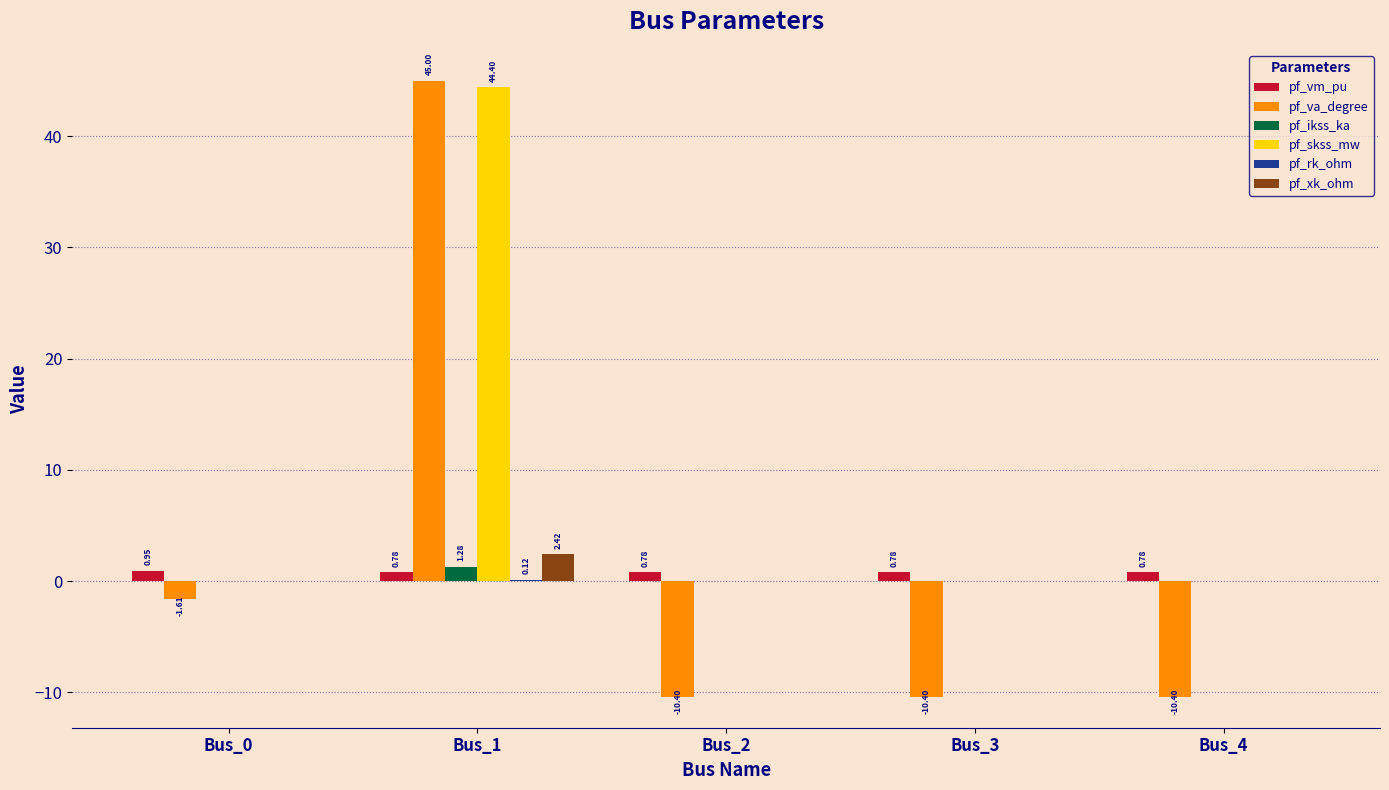

How many series are shown in this chart?

6